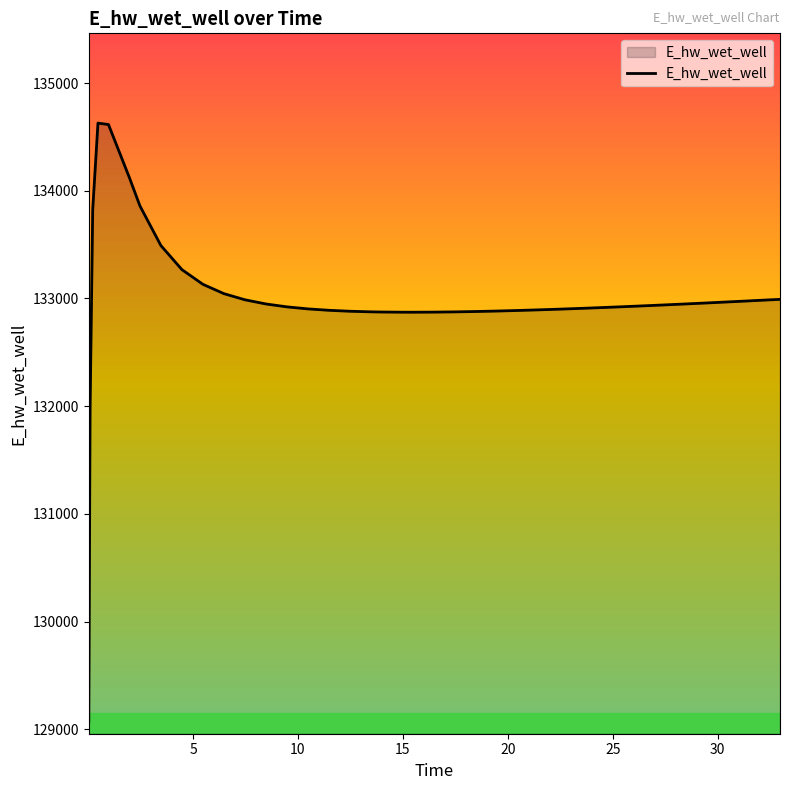

What is the difference between the maximum and minimum values?

5557.7